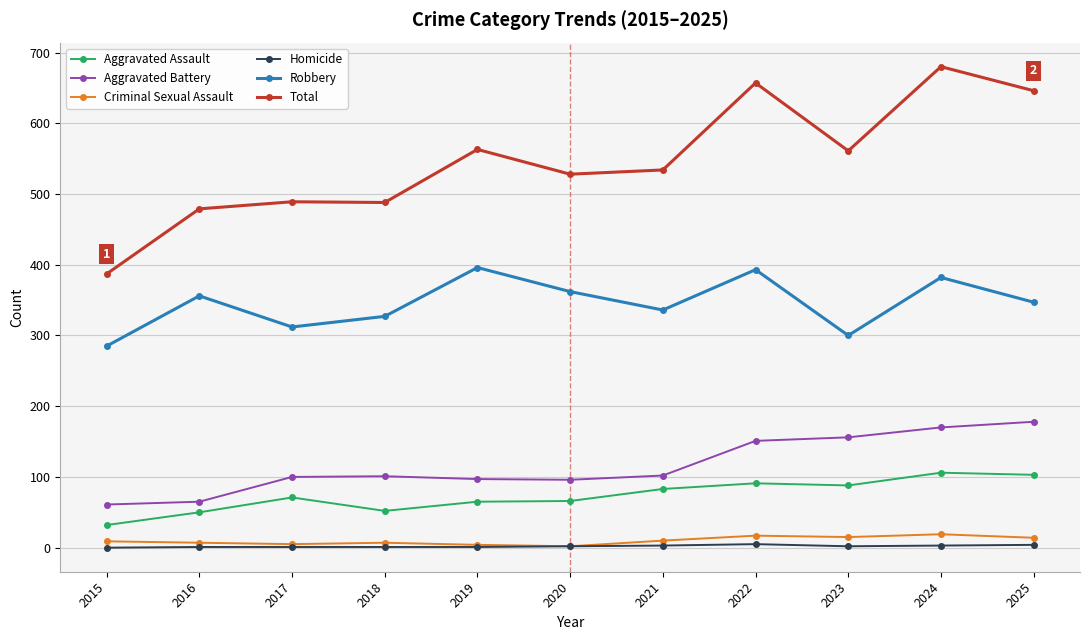

Is this an area chart (filled region under the line)?

No